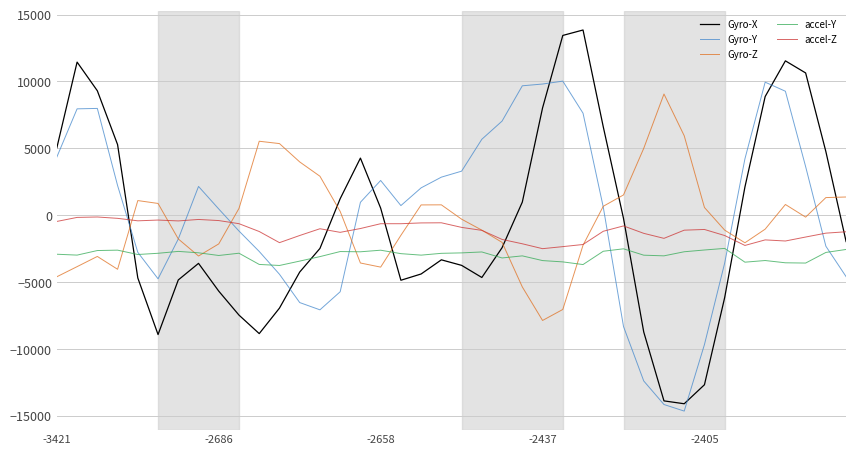

How many times do accel-Z and Gyro-X cross each other?

7